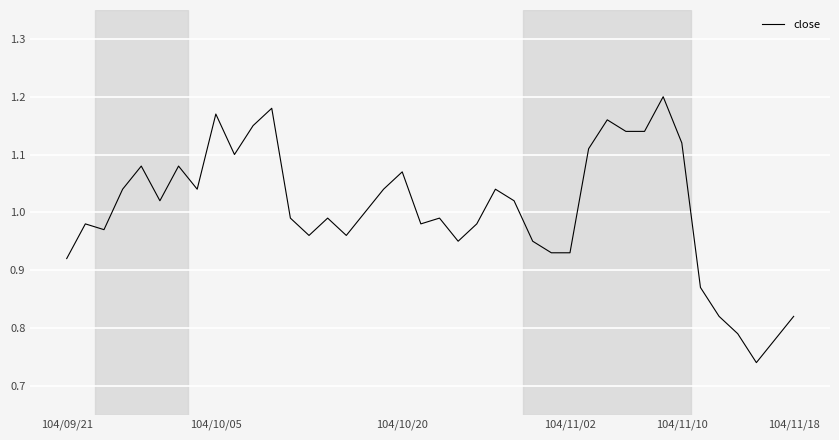

What is the difference between the maximum and minimum values?

0.5